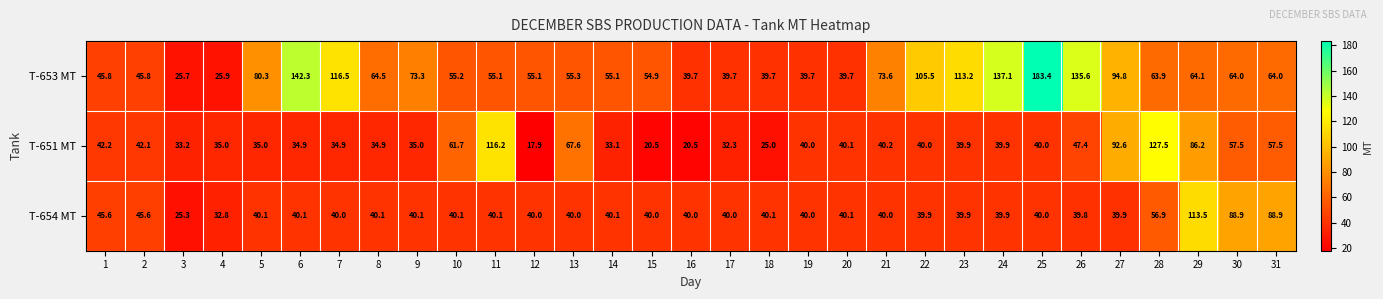

At which category is the sum across all series the highest?

29